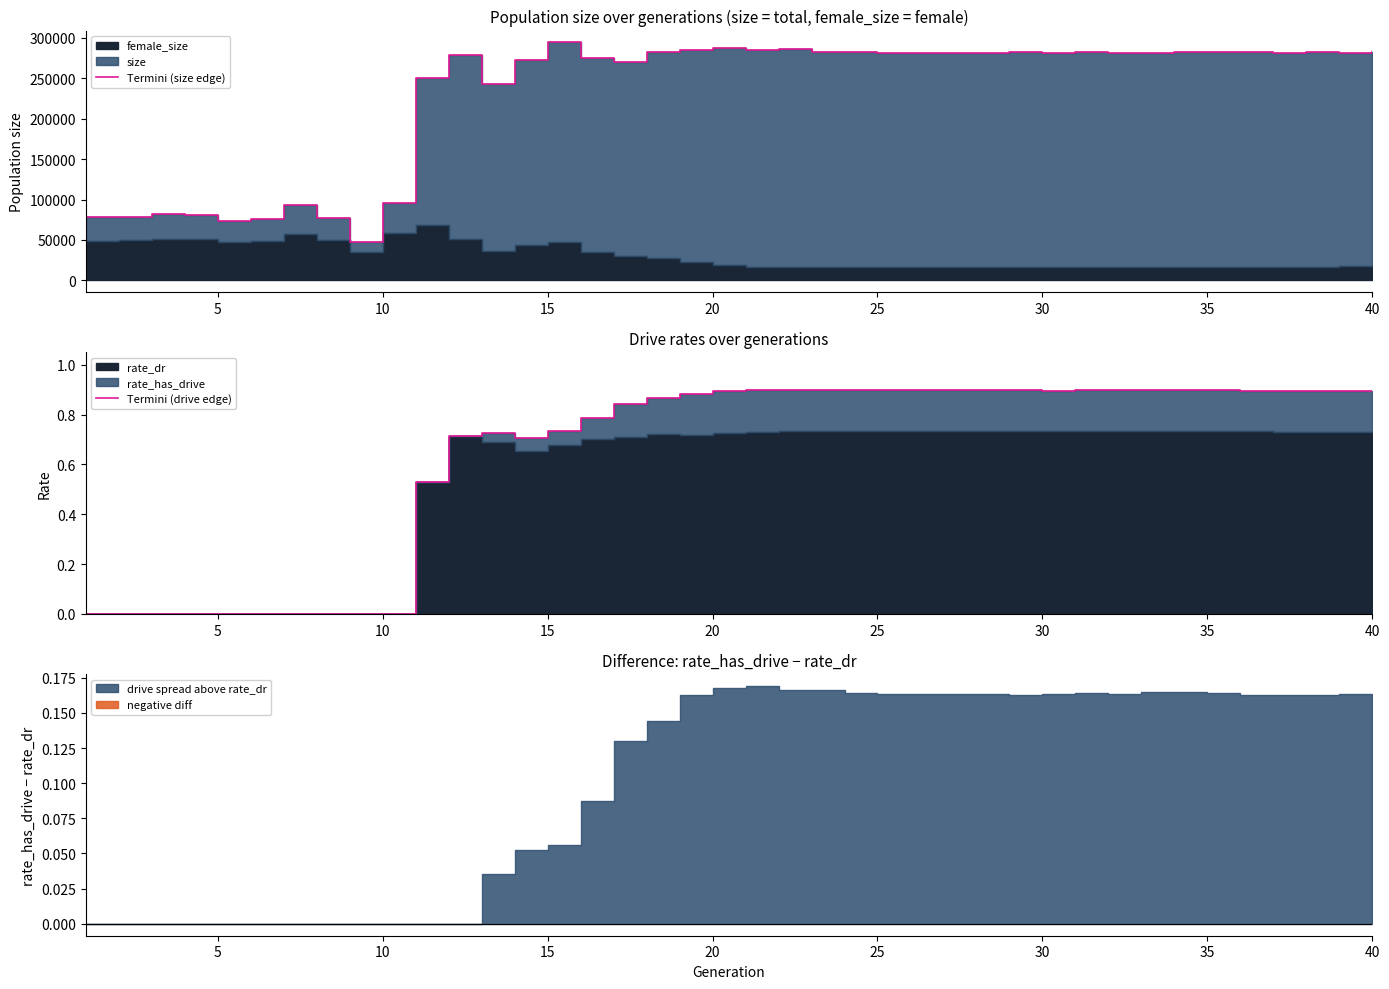

True or false: Termini (drive edge) has more than 1 interior local peaks.

True